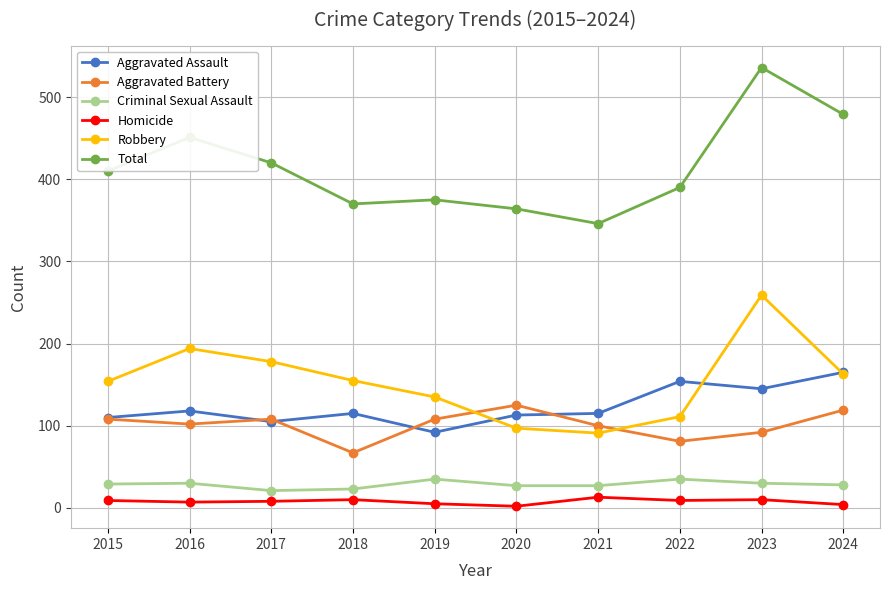

What is the value of the Robbery point at the 5th from the left?

135